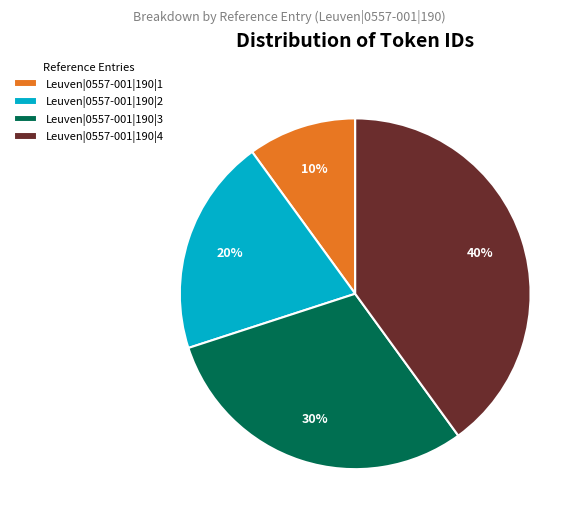

To the nearest percent, what is the combined percentage of Leuven|0557-001|190|1 and Leuven|0557-001|190|3?

40%